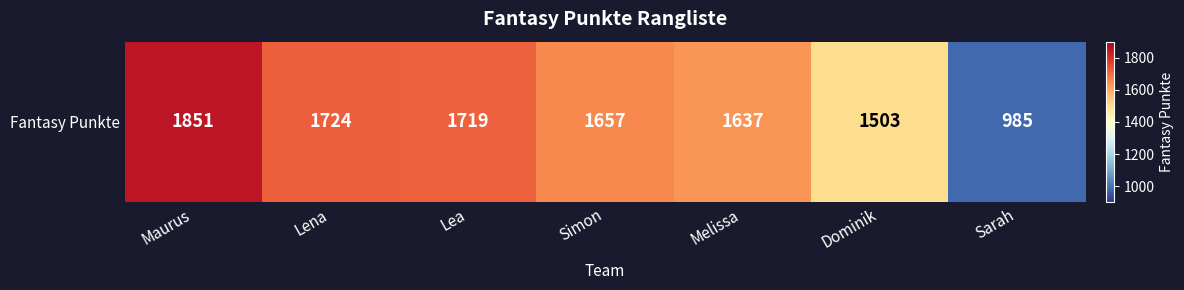

Where does the data first go above 1657?

Maurus